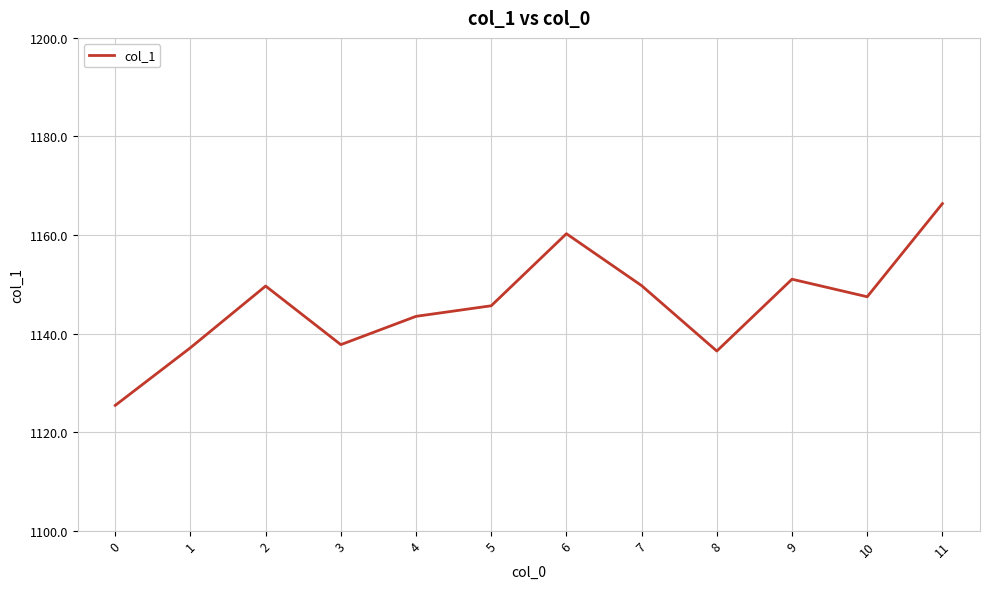

What is the maximum value shown in the chart?

1166.4